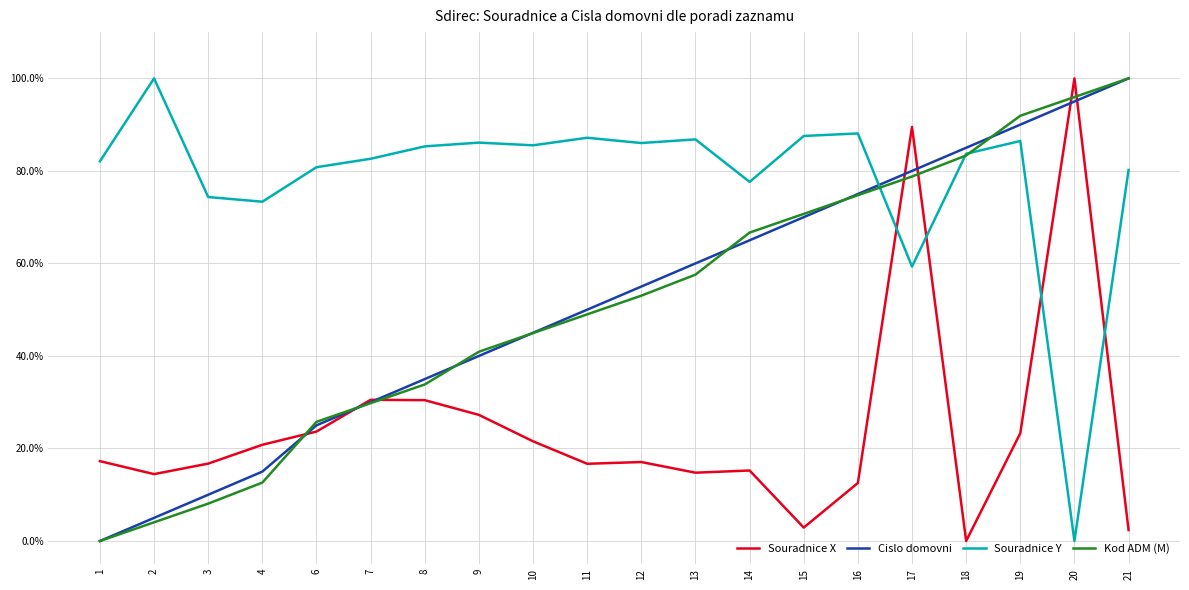

True or false: Cislo domovni and Souradnice Y cross at least once.

True